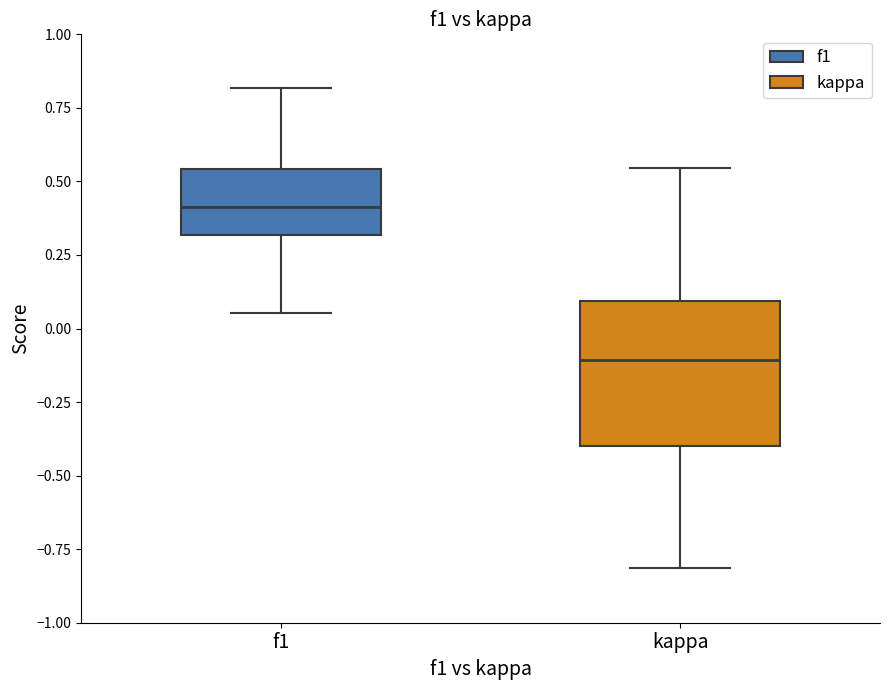

Which box has the lowest median line?

kappa